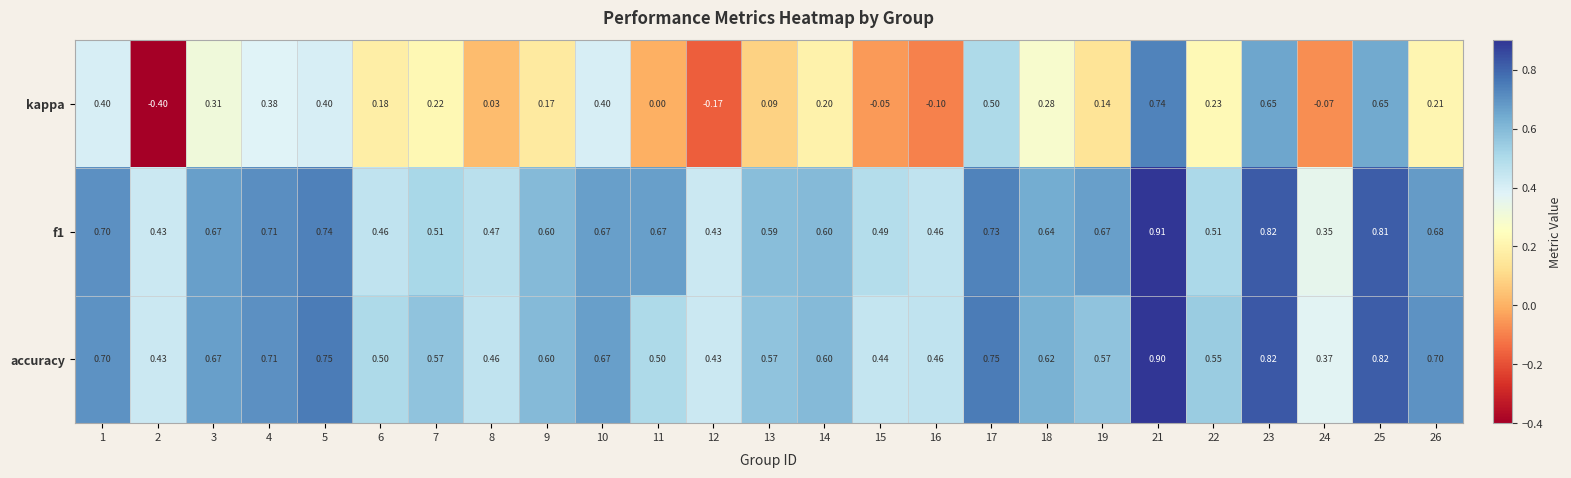

Which series has the largest range (max minus min)?

kappa